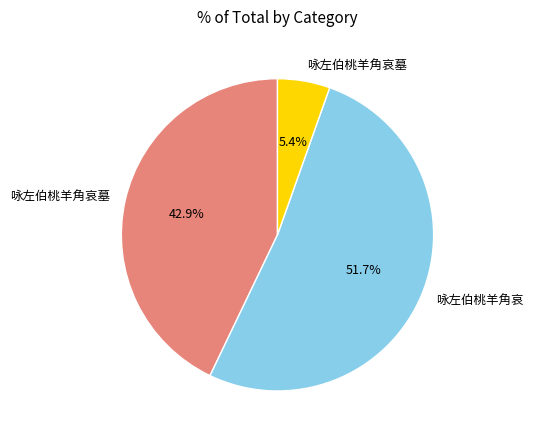

Is there any slice that represents more than half of the pie?

Yes